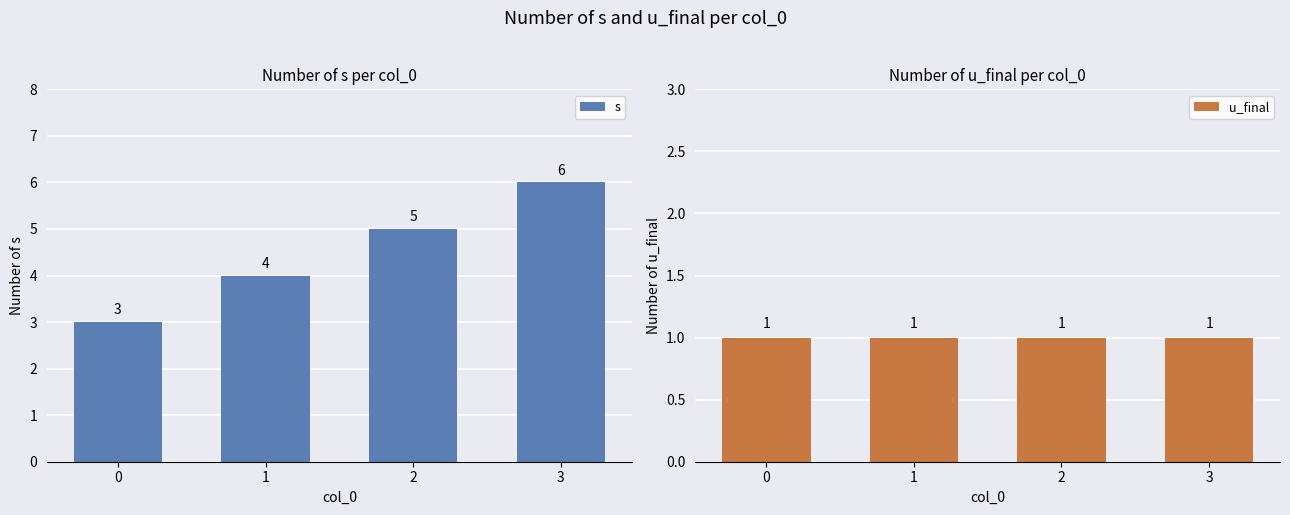

The u_final series shows 1 at 0. True or false?

True